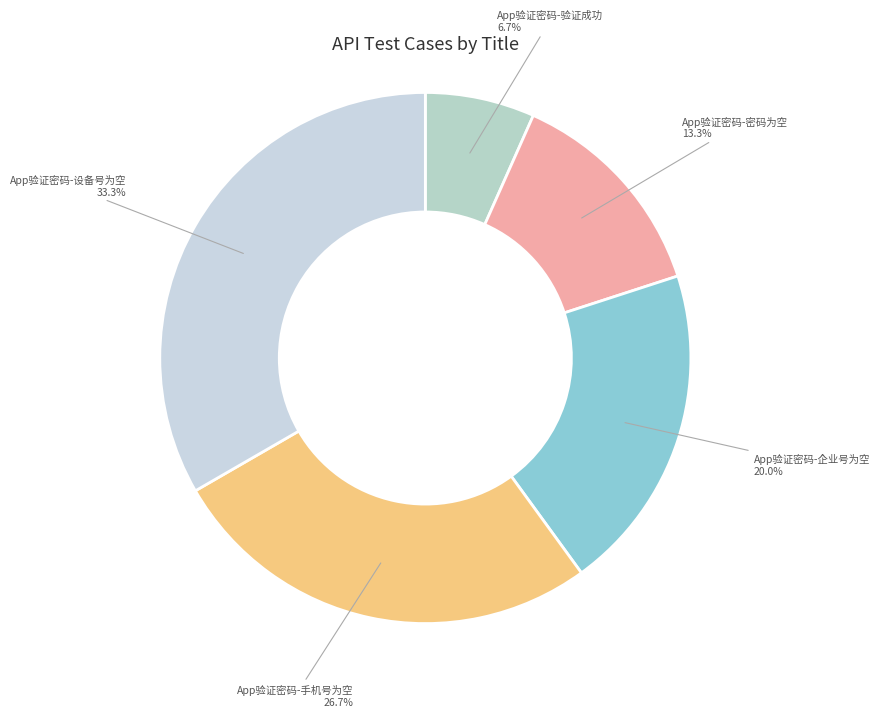

To the nearest percent, what portion does App验证密码-验证成功 represent?

7%